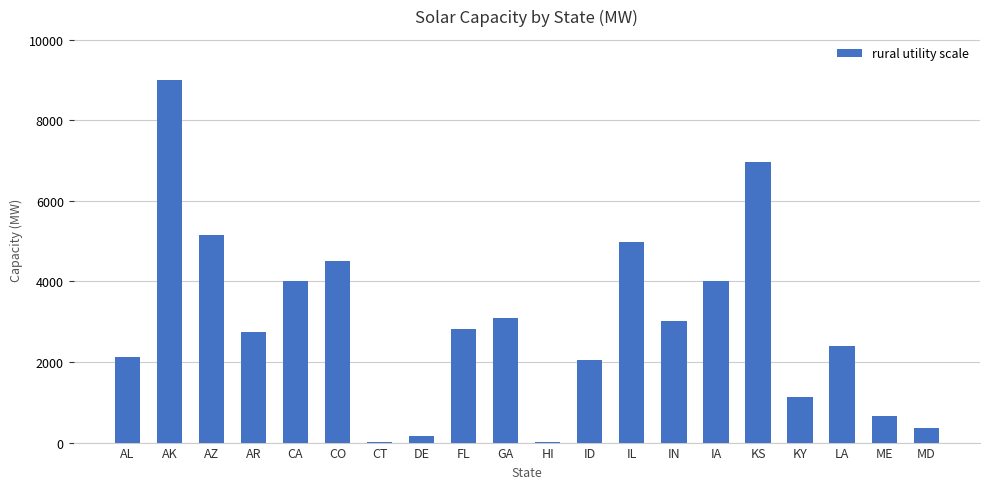

What is the greatest value displayed?

9005